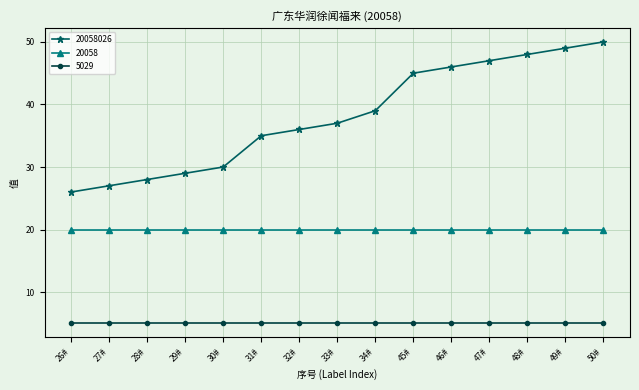

Count the number of categories in the chart.

15